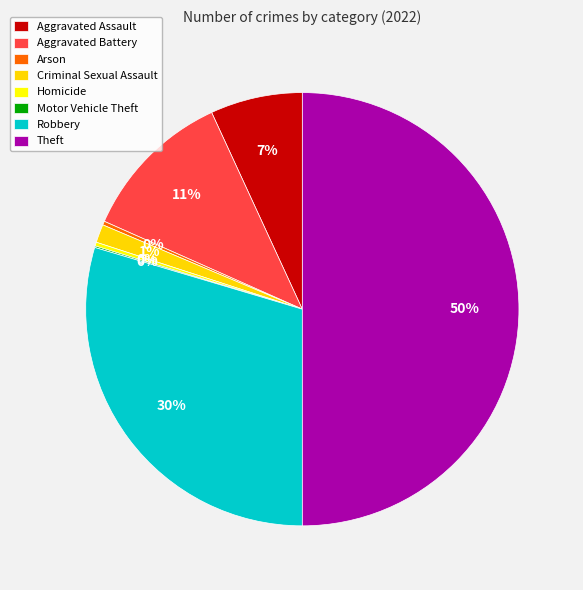

Which slice is the largest?

Theft